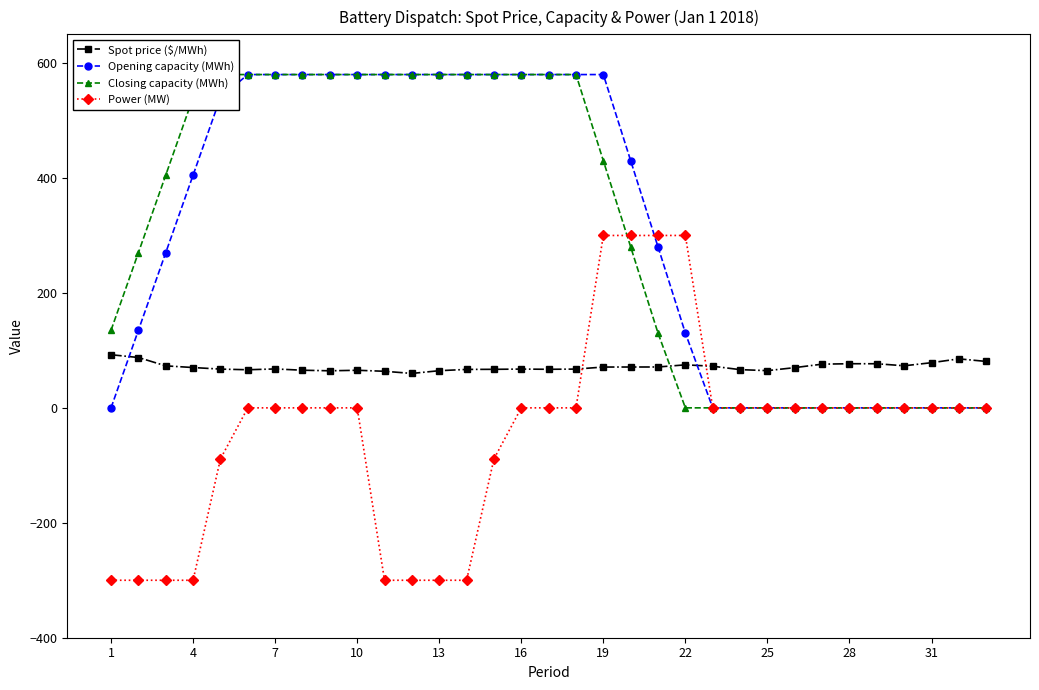

Which series ends up on top after the final intersection of Power (MW) and Spot price ($/MWh)?

Spot price ($/MWh)